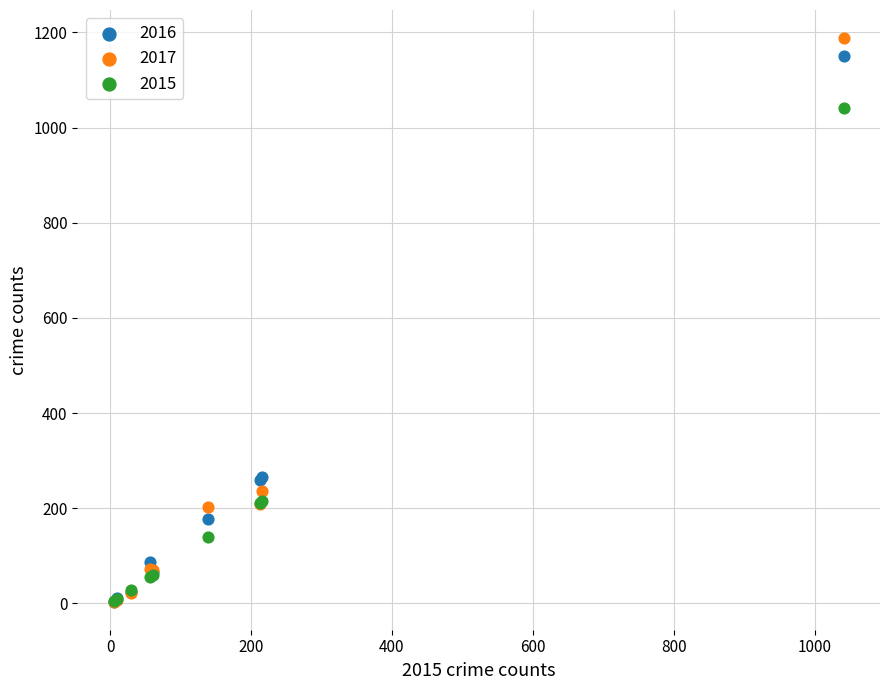

Which series has the widest spread of Y values?

2017